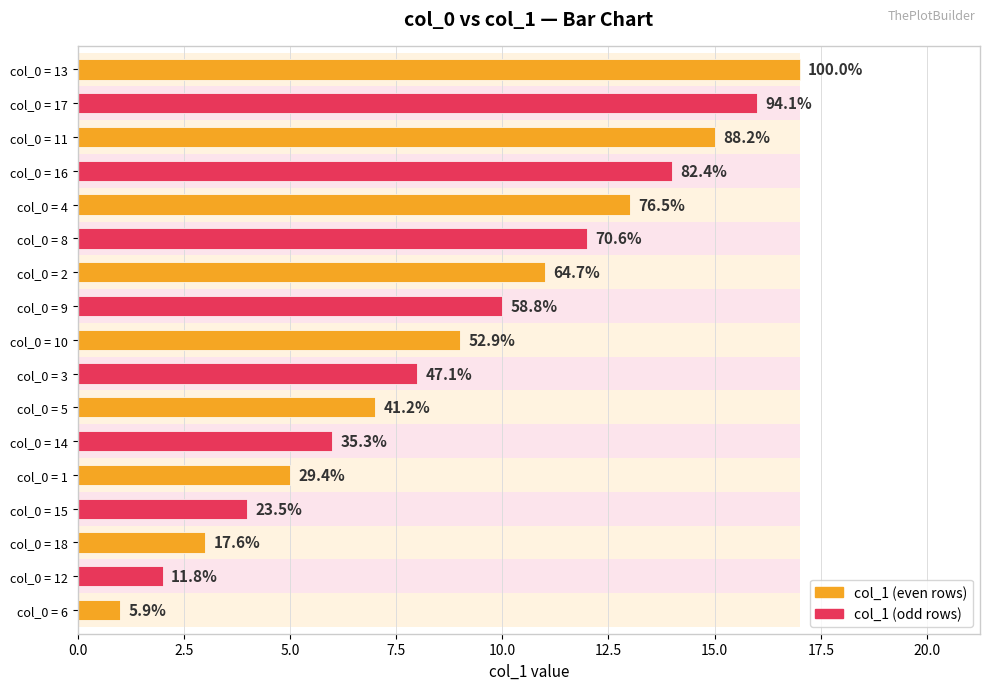

Where is the data nearest to the value 9?

10